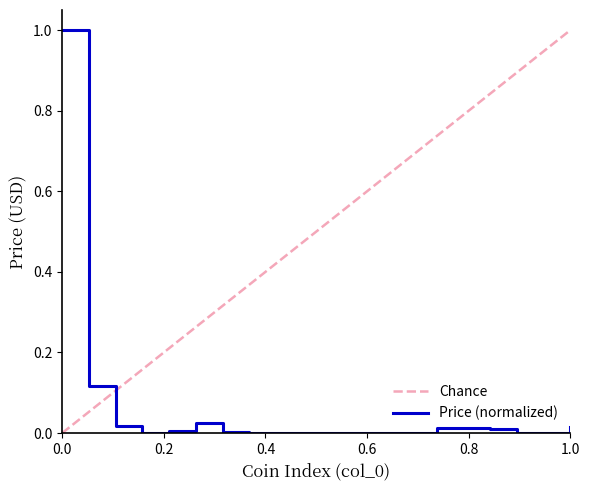

What is the maximum value for Price (normalized)?

1.0